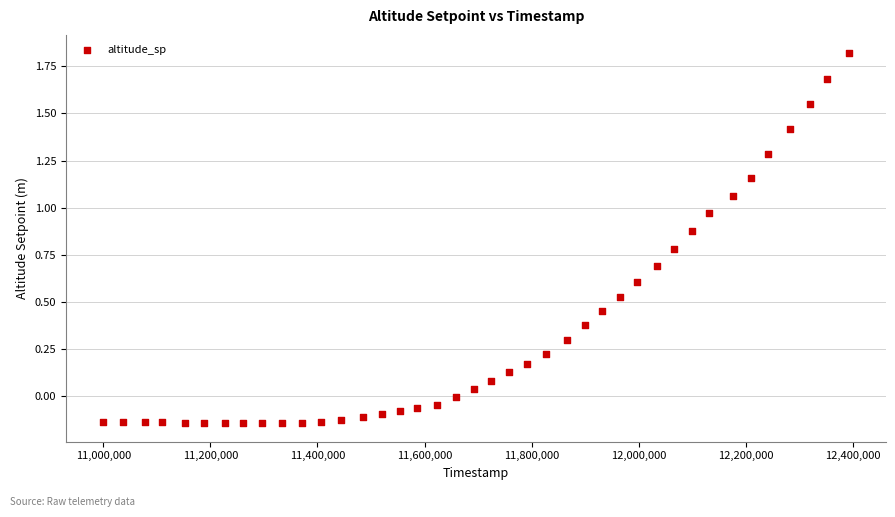

What is the range of Y values (max minus min)?

2.0